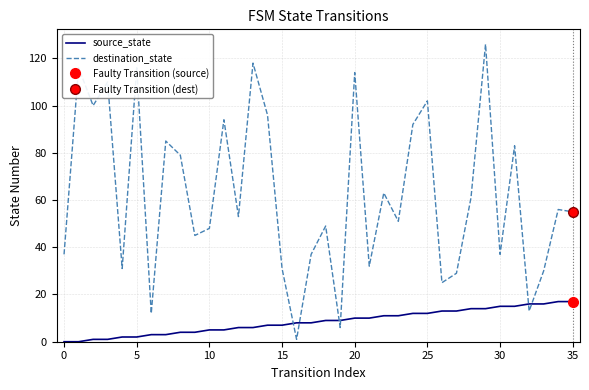

What are all the series names shown in the legend?

source_state, destination_state